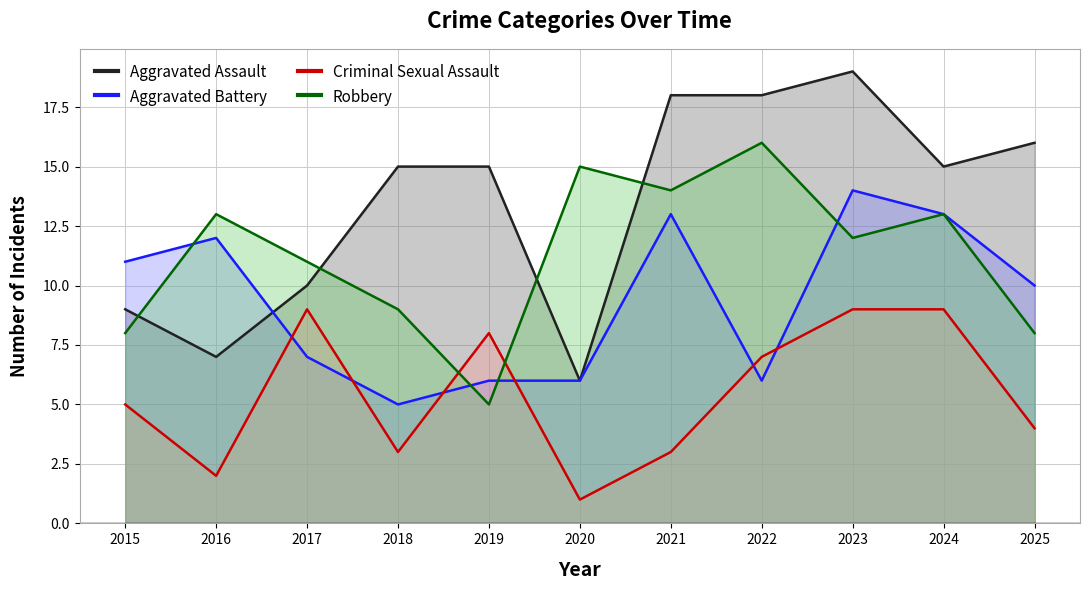

In Robbery, how many points are higher than both neighbors (excluding endpoints)?

4